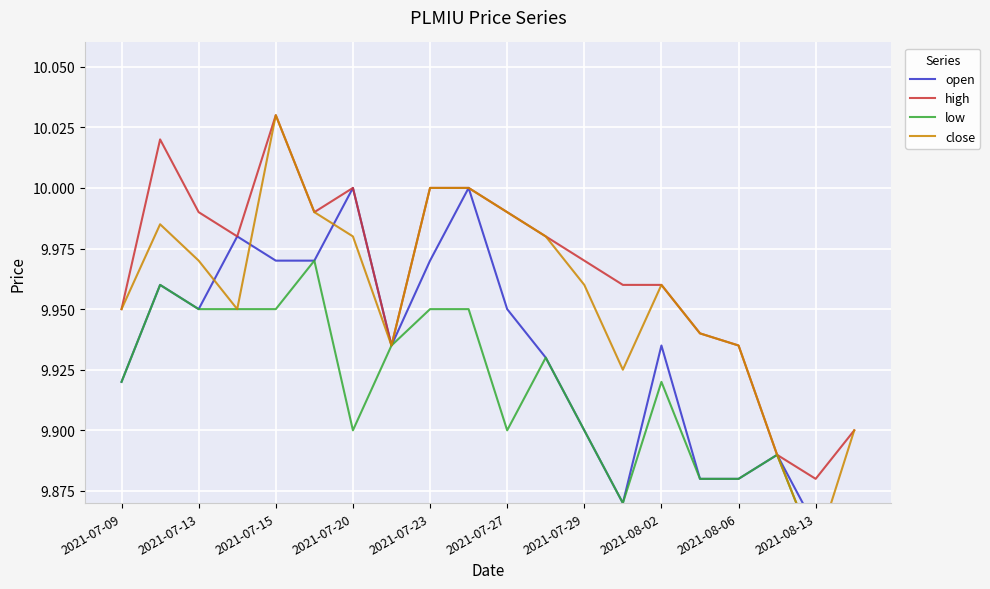

The value of high at 2021-07-20 is 10.0. True or false?

True